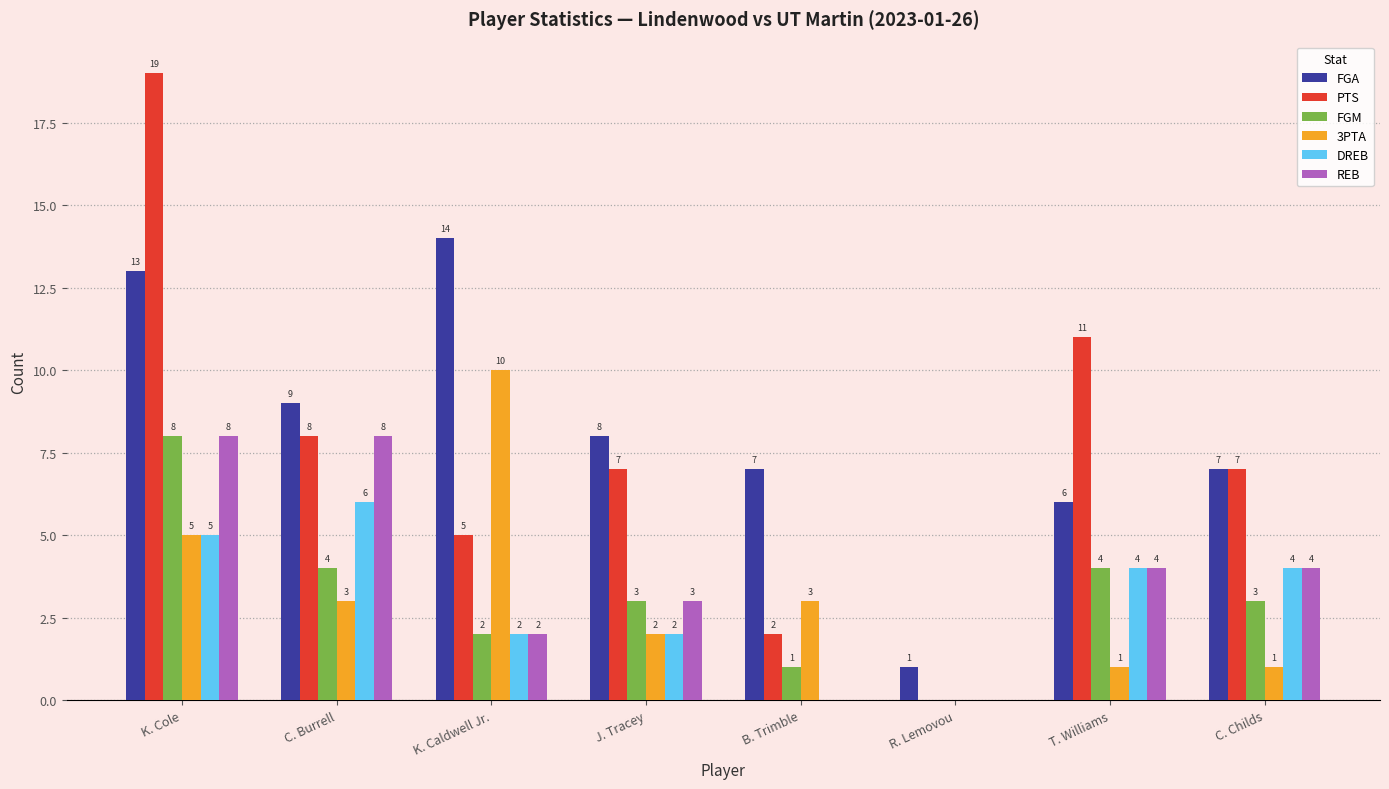

How many series are shown in this chart?

6